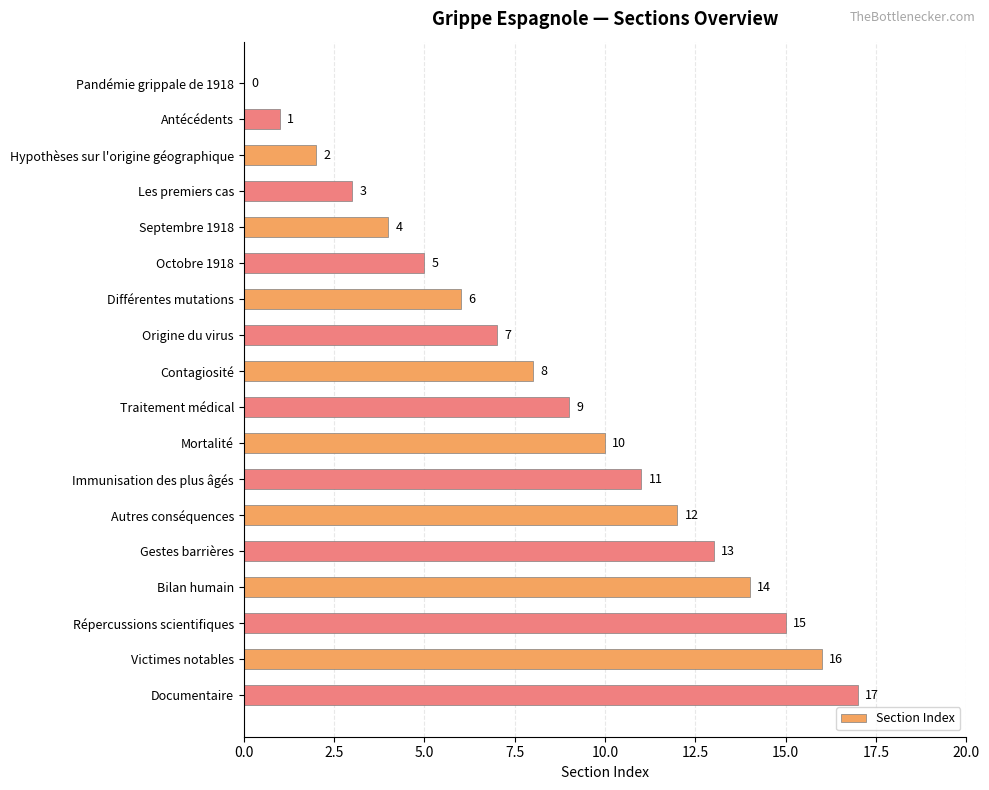

What value does the data have at Victimes notables, to the nearest 10?

20